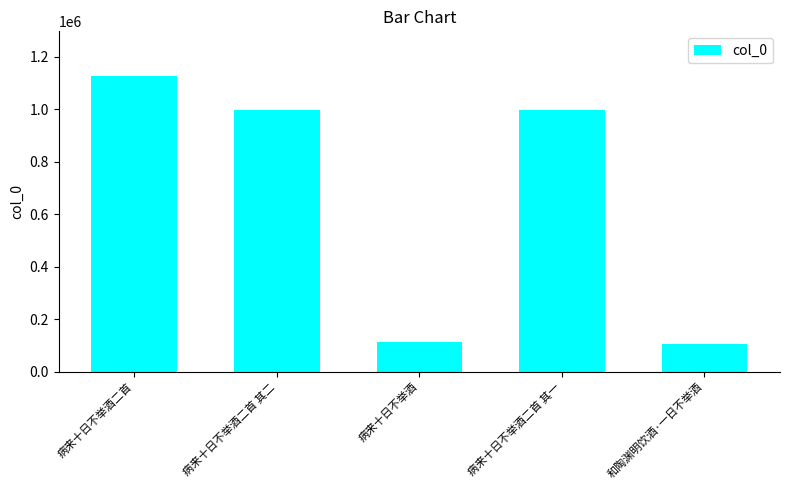

Approximately how many times larger is the value at 和陶渊明饮酒·一日不举酒 compared to 病来十日不举酒?

0.9